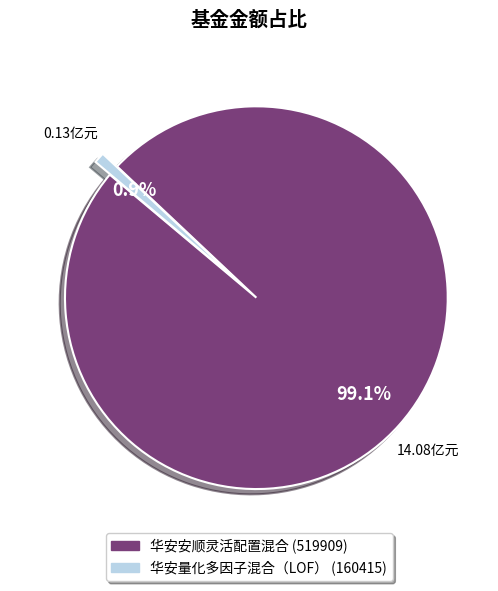

How many segments does this pie chart have?

2